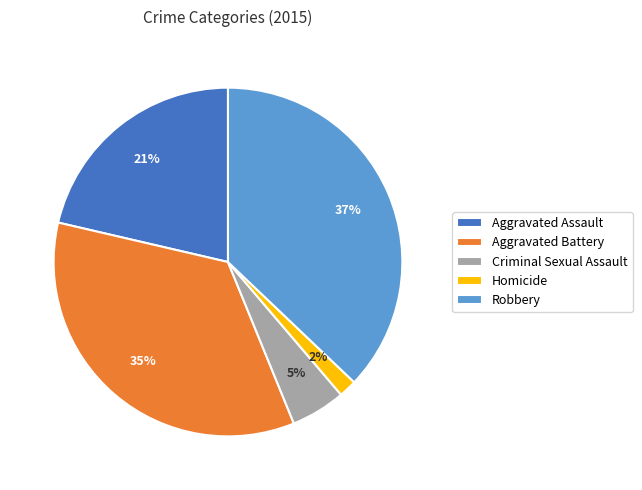

To the nearest percent, what percentage of the pie is Robbery?

37%